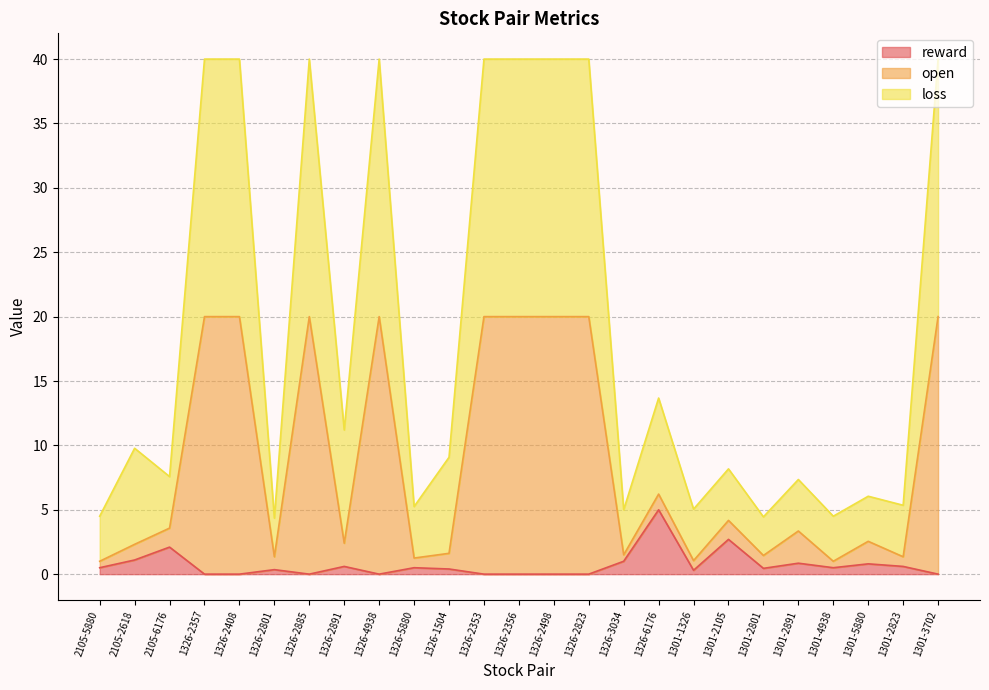

Reading left to right, what are all the values shown in this chart?

reward: 2105-5880=0.5	2105-2618=1.1	2105-6176=2.1	1326-2357=0.0	1326-2408=0.0	1326-2801=0.3	1326-2885=0.0	1326-2891=0.6	1326-4938=0.0	1326-5880=0.5	1326-1504=0.4	1326-2353=0.0	1326-2356=0.0	1326-2498=0.0	1326-2823=0.0	1326-3034=1.0	1326-6176=5.0	1301-1326=0.3	1301-2105=2.7	1301-2801=0.5	1301-2891=0.8	1301-4938=0.5	1301-5880=0.8	1301-2823=0.6	1301-3702=0.0
open: 2105-5880=1.0	2105-2618=2.3	2105-6176=3.6	1326-2357=20.0	1326-2408=20.0	1326-2801=1.4	1326-2885=20.0	1326-2891=2.4	1326-4938=20.0	1326-5880=1.2	1326-1504=1.6	1326-2353=20.0	1326-2356=20.0	1326-2498=20.0	1326-2823=20.0	1326-3034=1.5	1326-6176=6.2	1301-1326=1.1	1301-2105=4.2	1301-2801=1.4	1301-2891=3.4	1301-4938=1.0	1301-5880=2.5	1301-2823=1.4	1301-3702=20.0
loss: 2105-5880=4.5	2105-2618=9.8	2105-6176=7.6	1326-2357=40.0	1326-2408=40.0	1326-2801=4.3	1326-2885=40.0	1326-2891=11.2	1326-4938=40.0	1326-5880=5.2	1326-1504=9.1	1326-2353=40.0	1326-2356=40.0	1326-2498=40.0	1326-2823=40.0	1326-3034=5.0	1326-6176=13.7	1301-1326=5.0	1301-2105=8.2	1301-2801=4.5	1301-2891=7.3	1301-4938=4.5	1301-5880=6.0	1301-2823=5.3	1301-3702=40.0